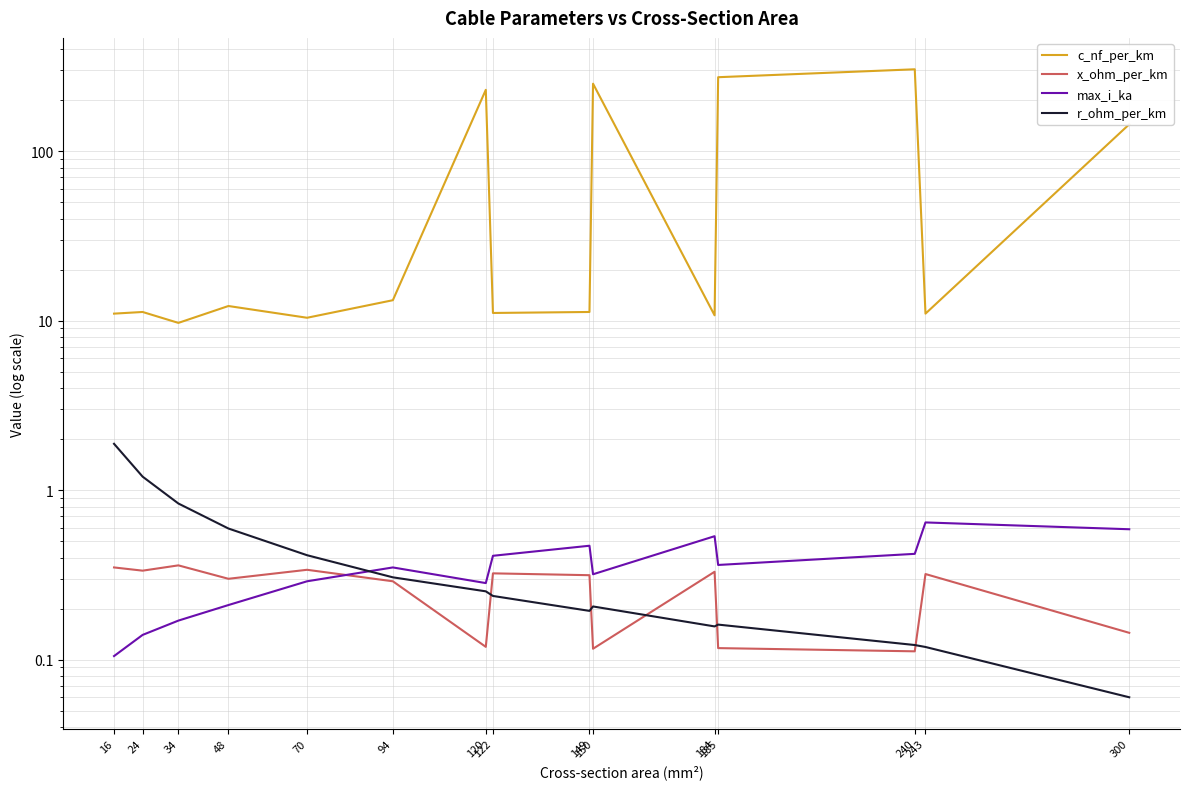

Reading right to left, what are all the values shown in this chart?

c_nf_per_km: 144.0	11.0	304.0	273.0	10.8	250.0	11.2	11.1	230.0	13.2	10.4	12.2	9.7	11.2	11.0
x_ohm_per_km: 0.1	0.3	0.1	0.1	0.3	0.1	0.3	0.3	0.1	0.3	0.3	0.3	0.4	0.3	0.3
max_i_ka: 0.6	0.6	0.4	0.4	0.5	0.3	0.5	0.4	0.3	0.3	0.3	0.2	0.2	0.1	0.1
r_ohm_per_km: 0.1	0.1	0.1	0.2	0.2	0.2	0.2	0.2	0.3	0.3	0.4	0.6	0.8	1.2	1.9